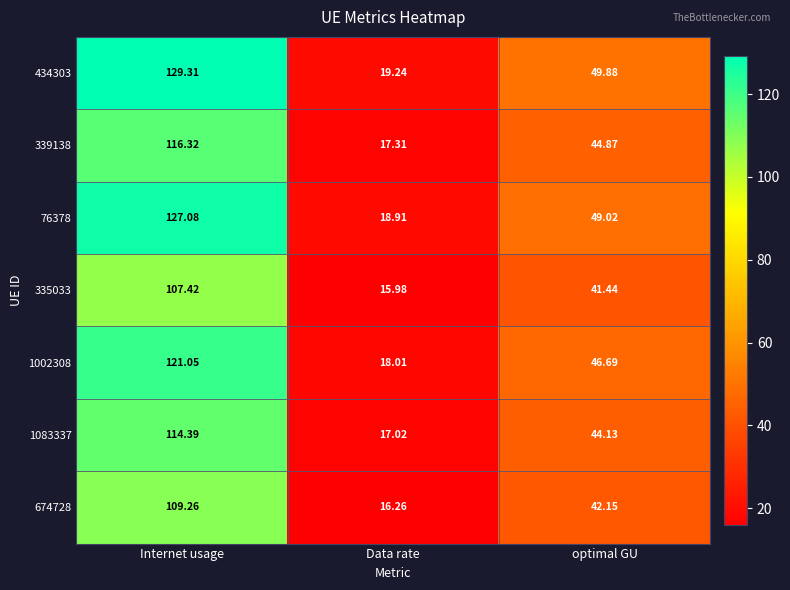

List the series in order of their peak value, highest first.

434303, 76378, 1002308, 339138, 1083337, 674728, 335033